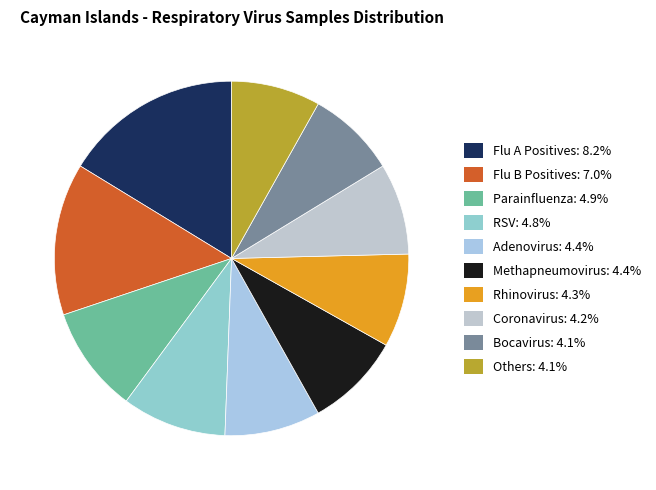

To the nearest percent, what is the difference between the Parainfluenza and Bocavirus slice percentages?

2%